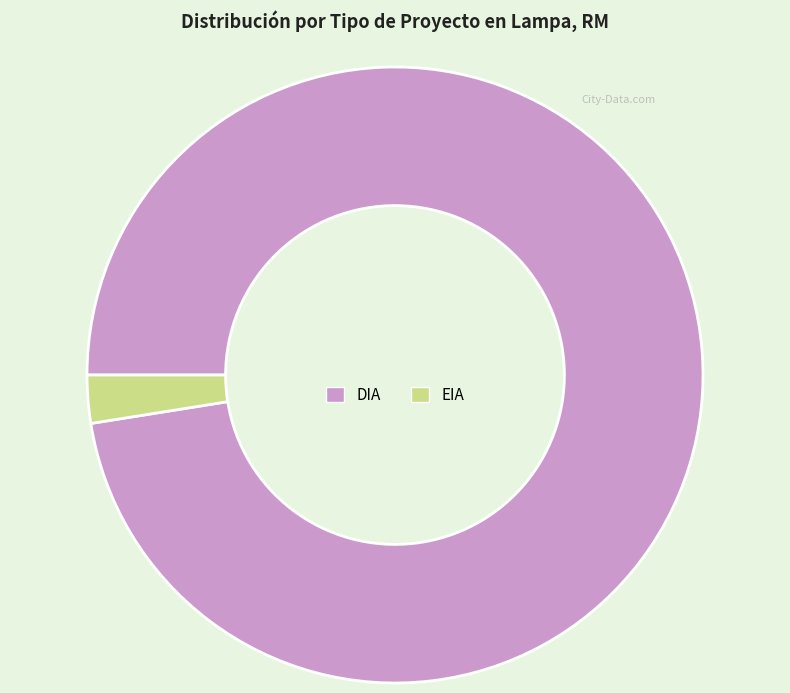

Is the sum of DIA and EIA greater than half?

Yes